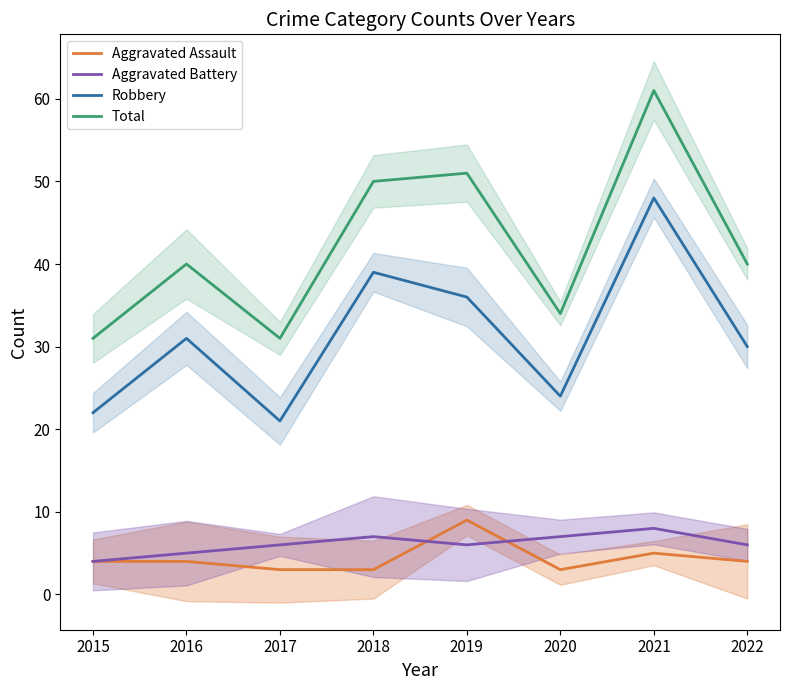

What is the difference between the Aggravated Battery values at 2022 and 2020?

1